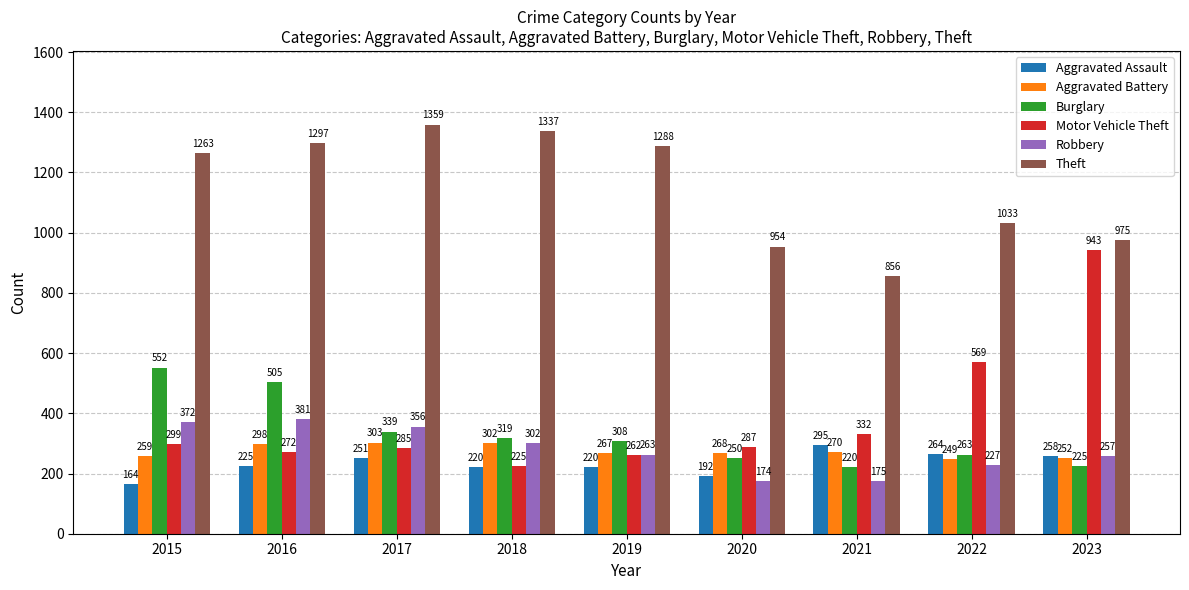

List the series in order of their peak value, highest first.

Theft, Motor Vehicle Theft, Burglary, Robbery, Aggravated Battery, Aggravated Assault